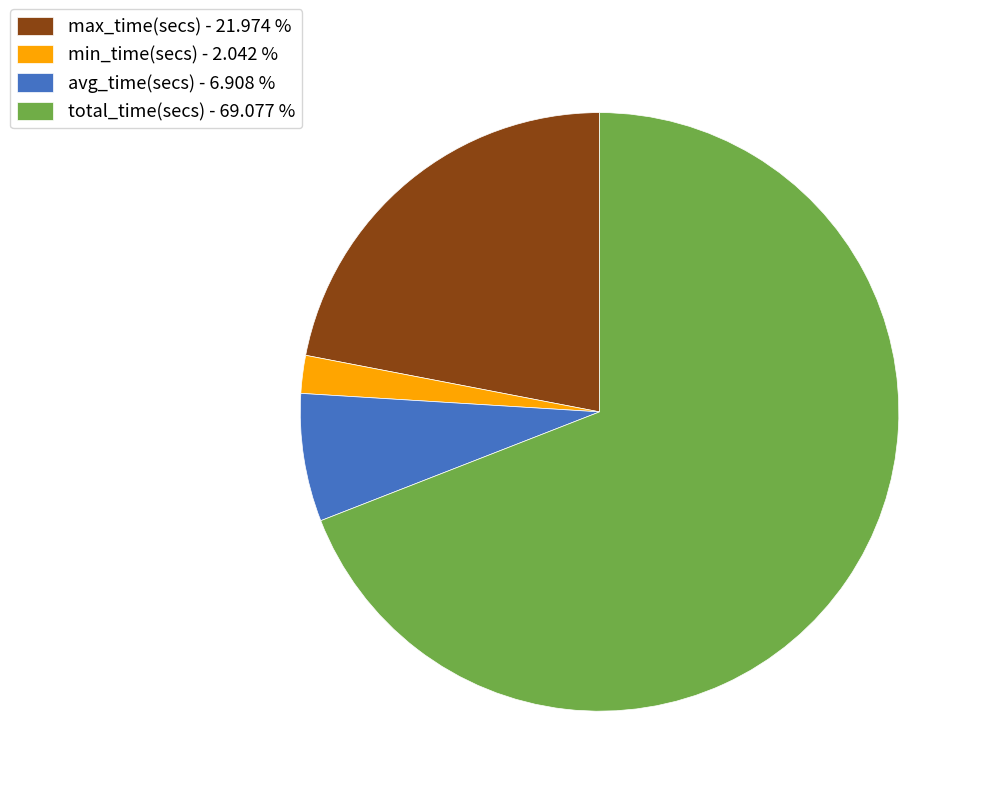

Between min_time(secs) - 2.042 % and total_time(secs) - 69.077 %, which is larger?

total_time(secs) - 69.077 %